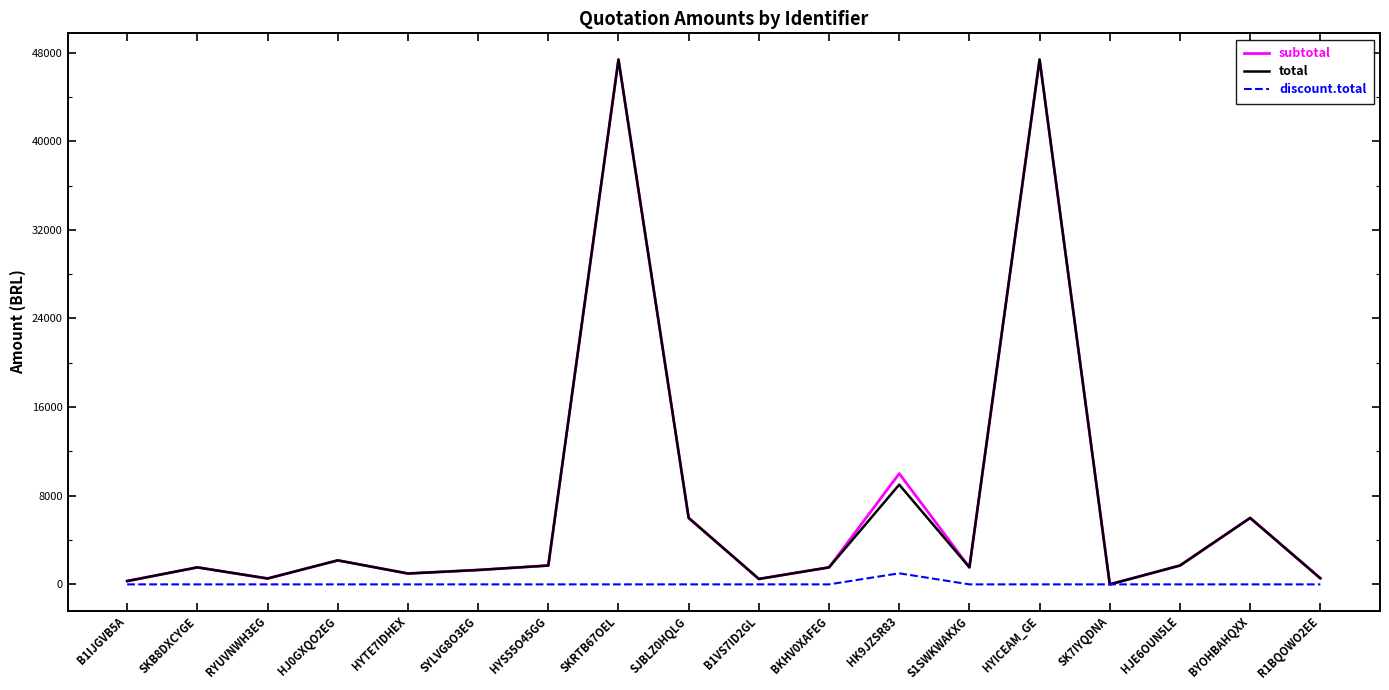

What is the greatest value displayed?

47370.0